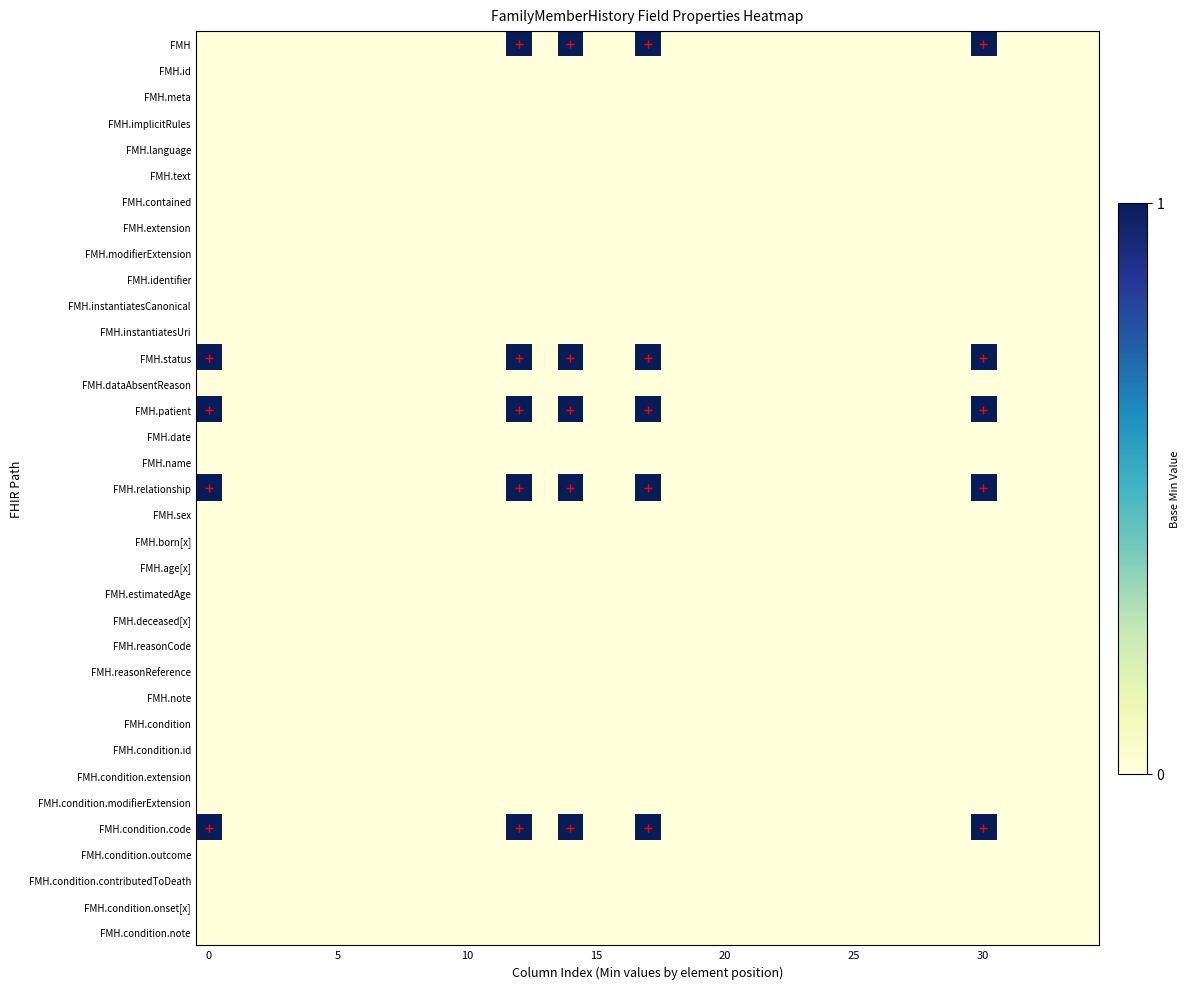

Which series has the widest spread of values?

FMH